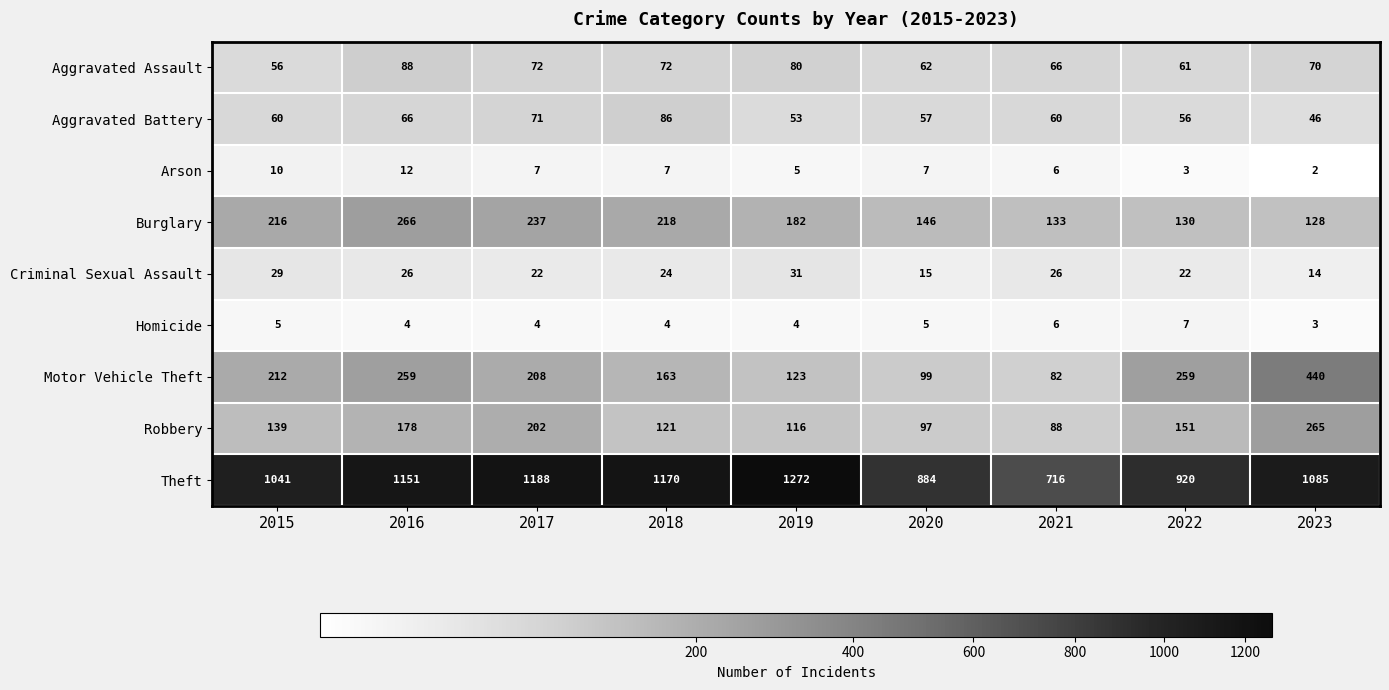

What is the difference between the maximum and minimum values in the Aggravated Battery series?

40